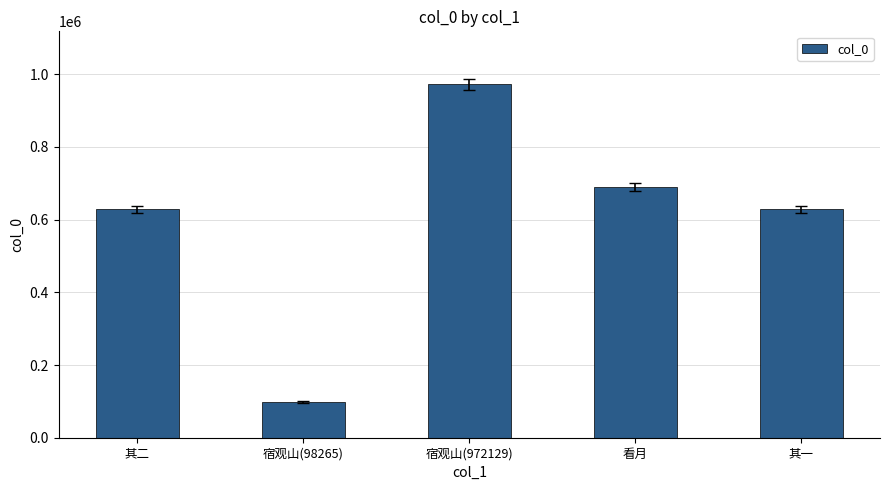

What is the change in value from 宿观山(98265) to 宿观山(972129)?

+873864